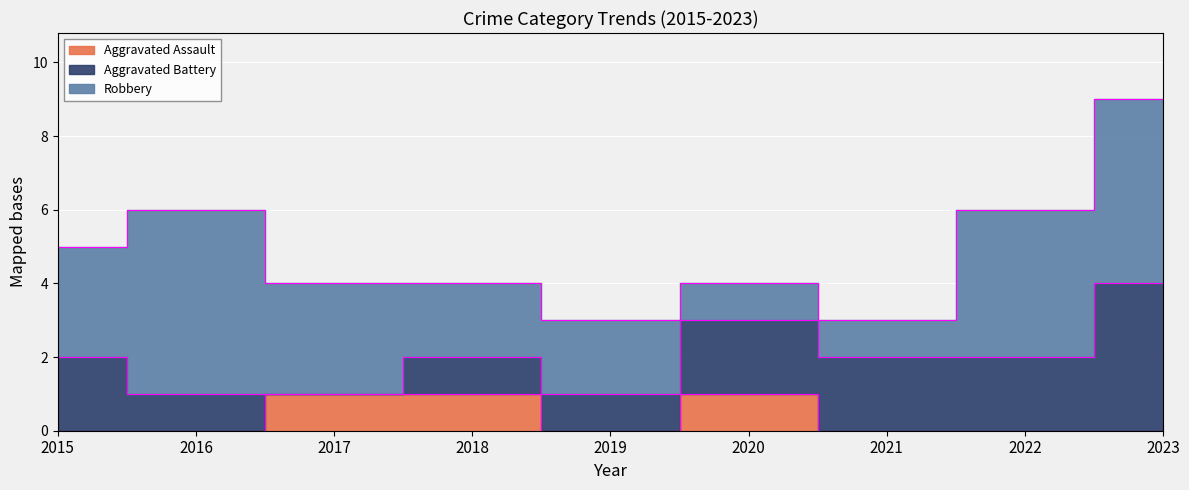

At which category does the chart reach its peak across all series?

2016